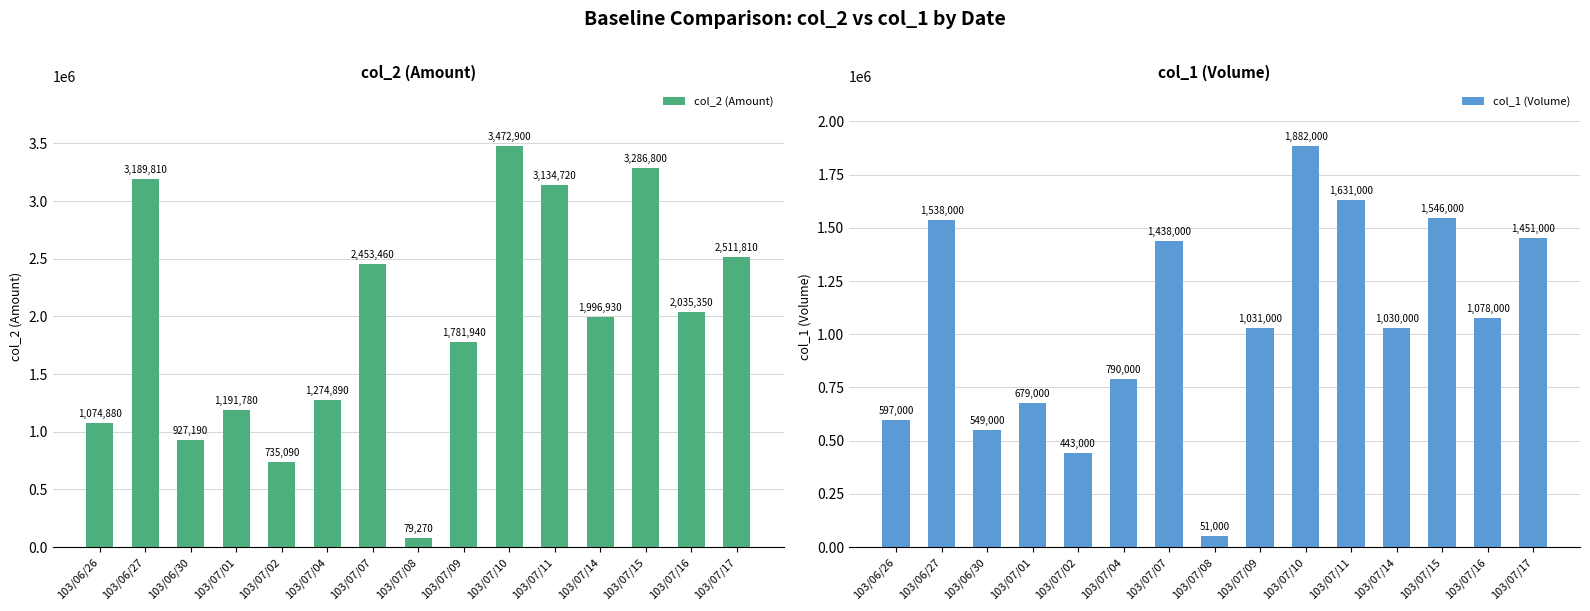

Reading right to left, what are all the values shown in this chart?

col_2 (Amount): 2511810	2035350	3286800	1996930	3134720	3472900	1781940	79270	2453460	1274890	735090	1191780	927190	3189810	1074880
col_1 (Volume): 1451000	1078000	1546000	1030000	1631000	1882000	1031000	51000	1438000	790000	443000	679000	549000	1538000	597000